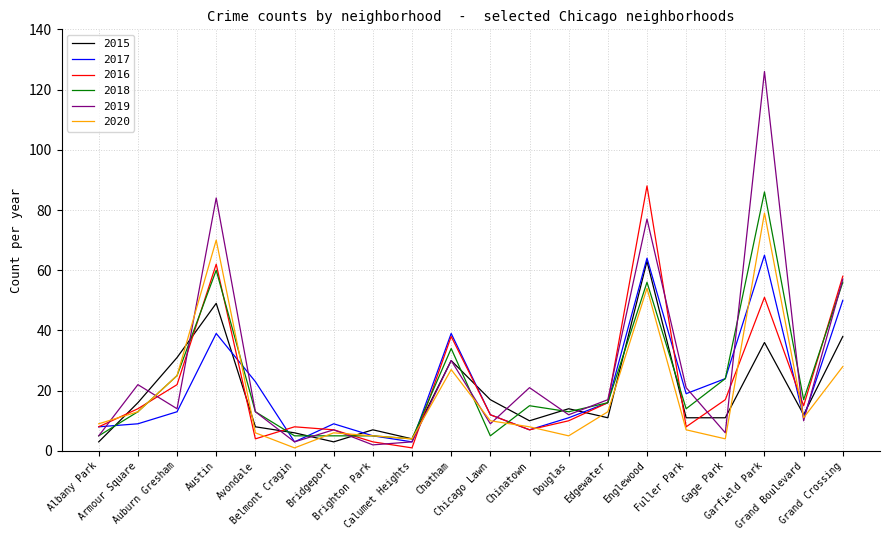

Reading left to right, transcribe all the data shown in this chart.

2015: Albany Park=3	Armour Square=16	Auburn Gresham=31	Austin=49	Avondale=8	Belmont Cragin=6	Bridgeport=3	Brighton Park=7	Calumet Heights=4	Chatham=30	Chicago Lawn=17	Chinatown=10	Douglas=14	Edgewater=11	Englewood=63	Fuller Park=11	Gage Park=11	Garfield Park=36	Grand Boulevard=12	Grand Crossing=38
2017: Albany Park=8	Armour Square=9	Auburn Gresham=13	Austin=39	Avondale=23	Belmont Cragin=3	Bridgeport=9	Brighton Park=5	Calumet Heights=3	Chatham=39	Chicago Lawn=12	Chinatown=7	Douglas=11	Edgewater=16	Englewood=64	Fuller Park=19	Gage Park=24	Garfield Park=65	Grand Boulevard=11	Grand Crossing=50
2016: Albany Park=8	Armour Square=14	Auburn Gresham=22	Austin=62	Avondale=4	Belmont Cragin=8	Bridgeport=7	Brighton Park=3	Calumet Heights=1	Chatham=38	Chicago Lawn=12	Chinatown=7	Douglas=10	Edgewater=16	Englewood=88	Fuller Park=8	Gage Park=17	Garfield Park=51	Grand Boulevard=15	Grand Crossing=58
2018: Albany Park=5	Armour Square=13	Auburn Gresham=25	Austin=60	Avondale=13	Belmont Cragin=5	Bridgeport=5	Brighton Park=5	Calumet Heights=4	Chatham=34	Chicago Lawn=5	Chinatown=15	Douglas=13	Edgewater=16	Englewood=56	Fuller Park=14	Gage Park=24	Garfield Park=86	Grand Boulevard=17	Grand Crossing=56
2019: Albany Park=5	Armour Square=22	Auburn Gresham=14	Austin=84	Avondale=13	Belmont Cragin=3	Bridgeport=7	Brighton Park=2	Calumet Heights=3	Chatham=30	Chicago Lawn=9	Chinatown=21	Douglas=12	Edgewater=17	Englewood=77	Fuller Park=21	Gage Park=6	Garfield Park=126	Grand Boulevard=10	Grand Crossing=57
2020: Albany Park=9	Armour Square=13	Auburn Gresham=25	Austin=70	Avondale=6	Belmont Cragin=1	Bridgeport=6	Brighton Park=5	Calumet Heights=4	Chatham=27	Chicago Lawn=10	Chinatown=8	Douglas=5	Edgewater=13	Englewood=54	Fuller Park=7	Gage Park=4	Garfield Park=79	Grand Boulevard=11	Grand Crossing=28